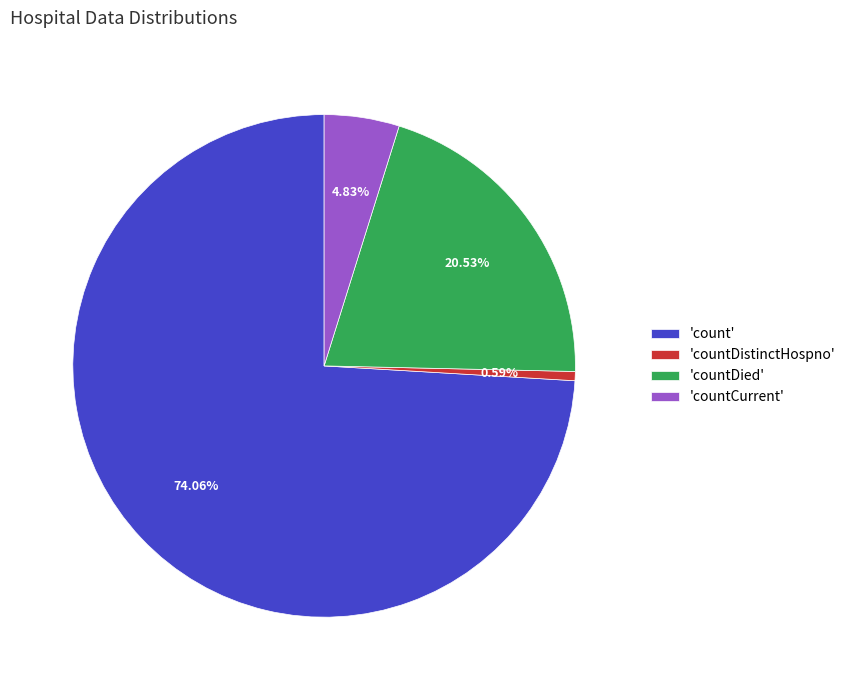

Combined, do 'countDistinctHospno' and 'countCurrent' account for over 50%?

No